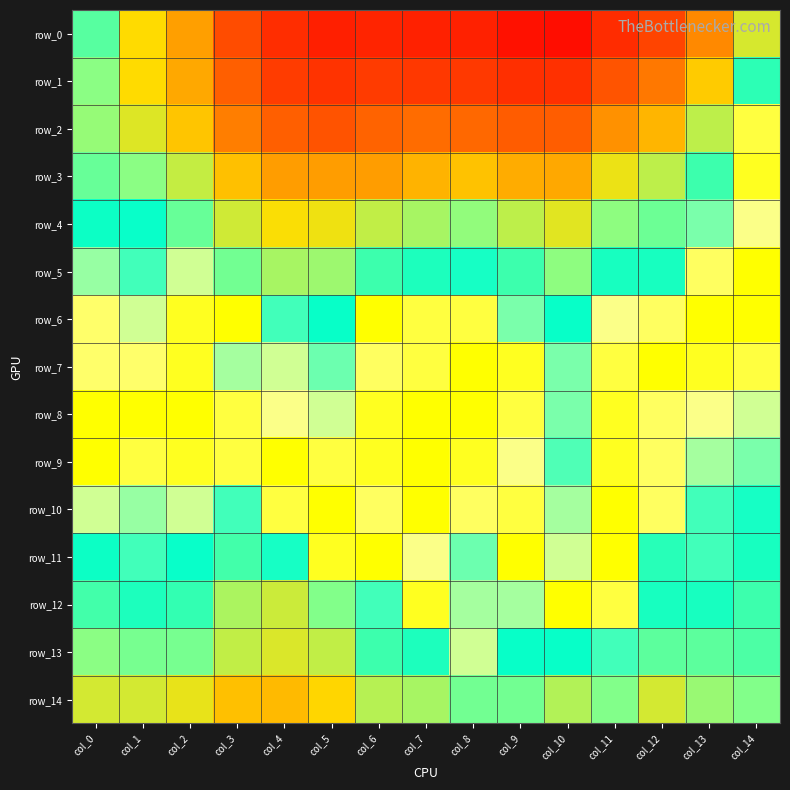

What is the difference between the maximum and minimum values in the row_0 series?

0.1